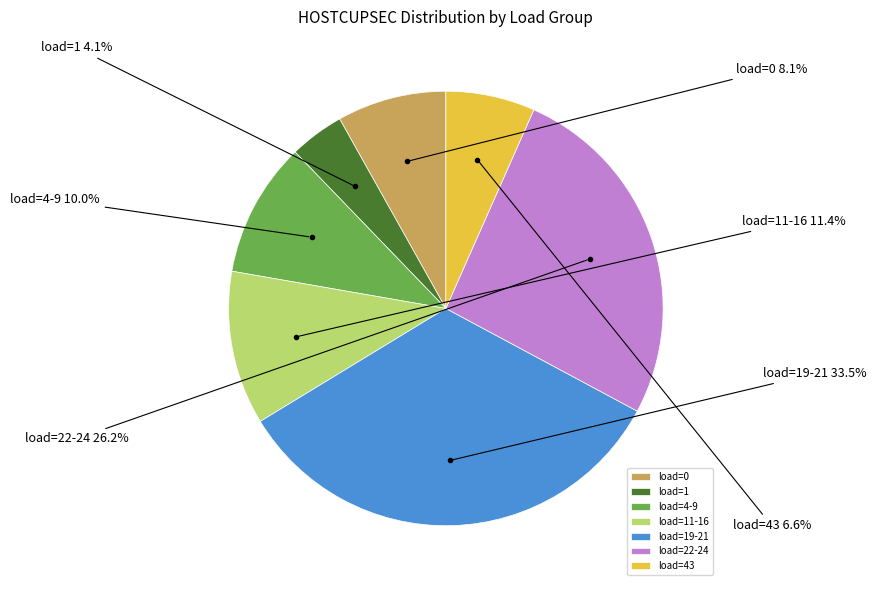

What is the ratio of the value at load=11-16 to the value at load=4-9?

1.1